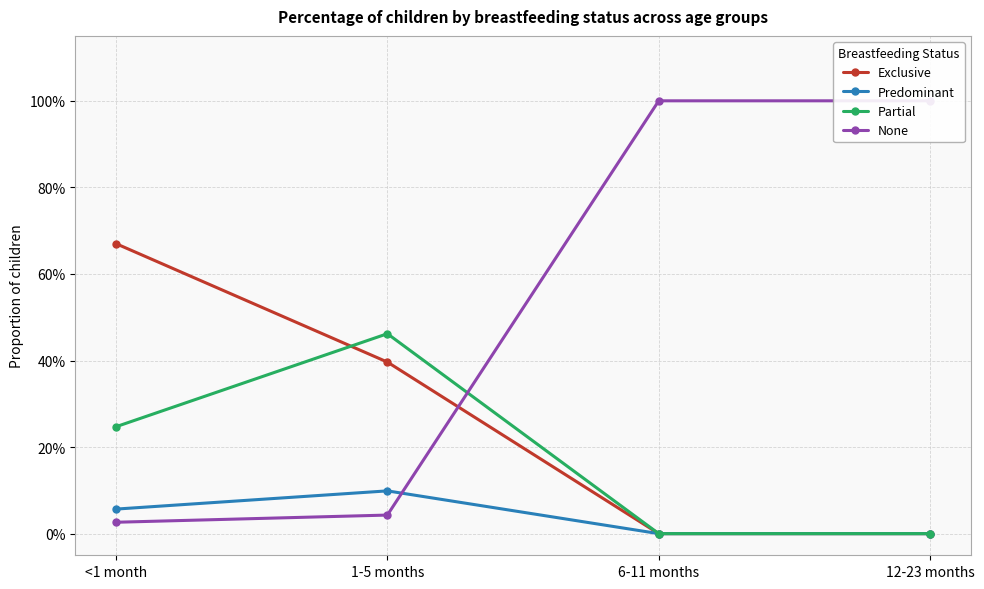

How many positive values does the Exclusive series have?

2